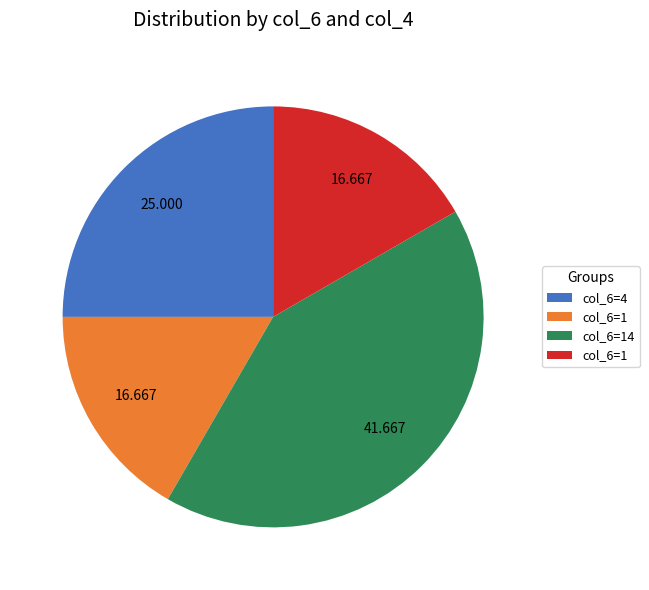

Is there any slice that represents more than half of the pie?

No